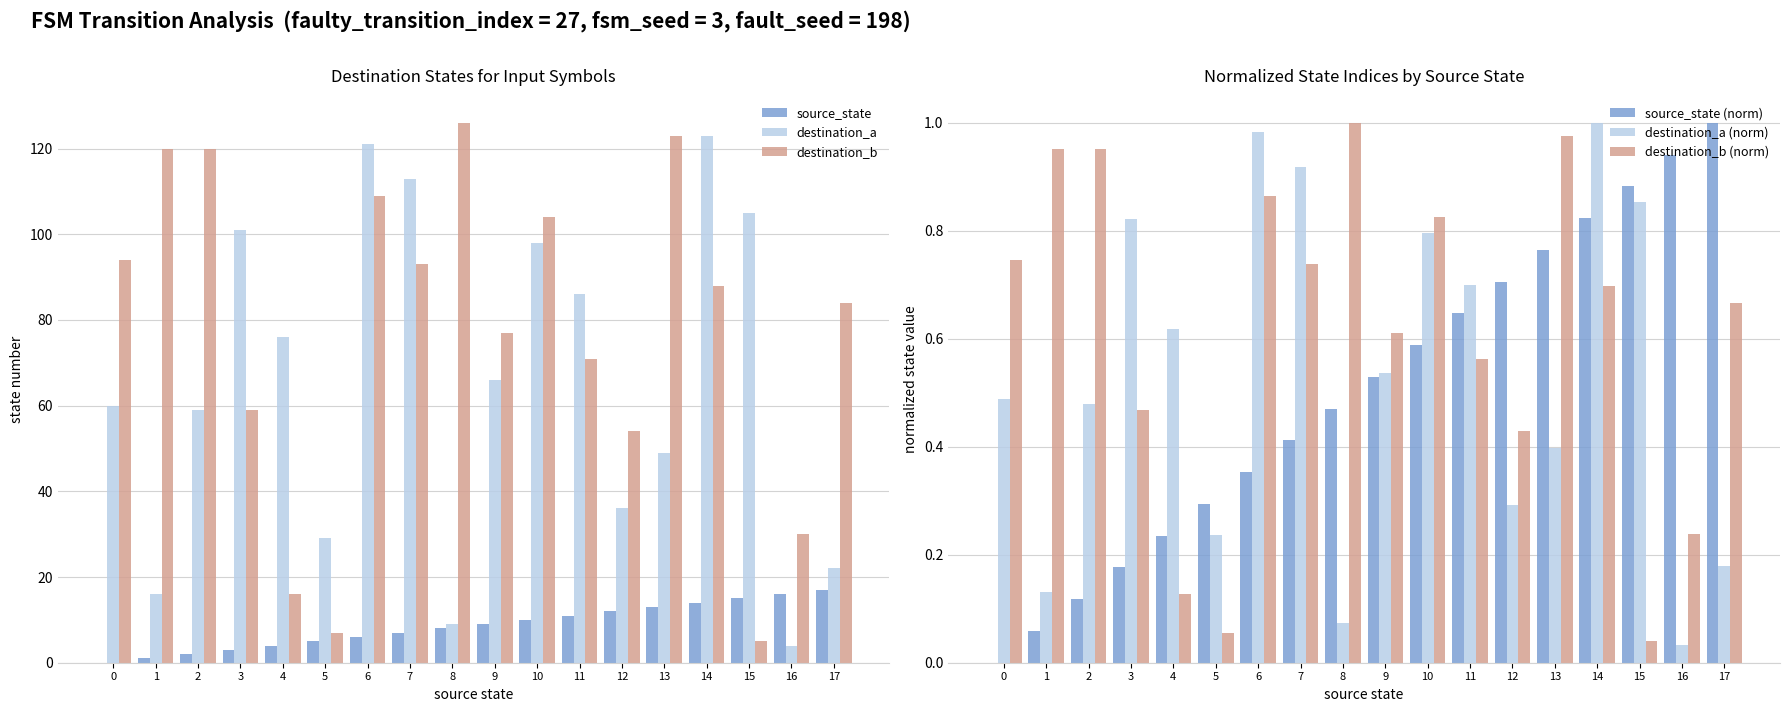

Read the destination_a value at 9.

66